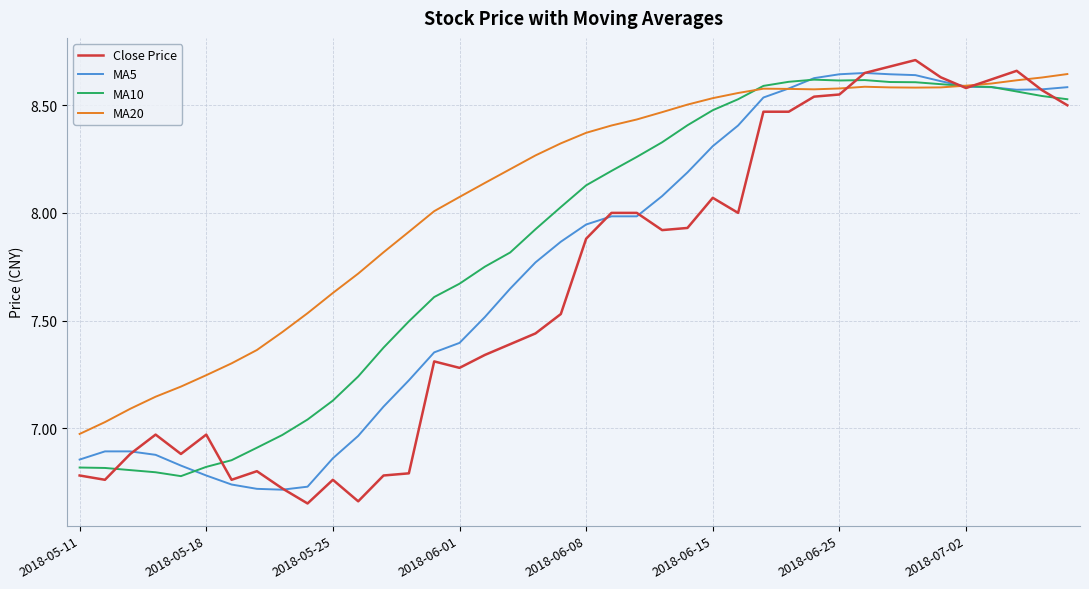

Which series has the largest total across all categories?

MA20